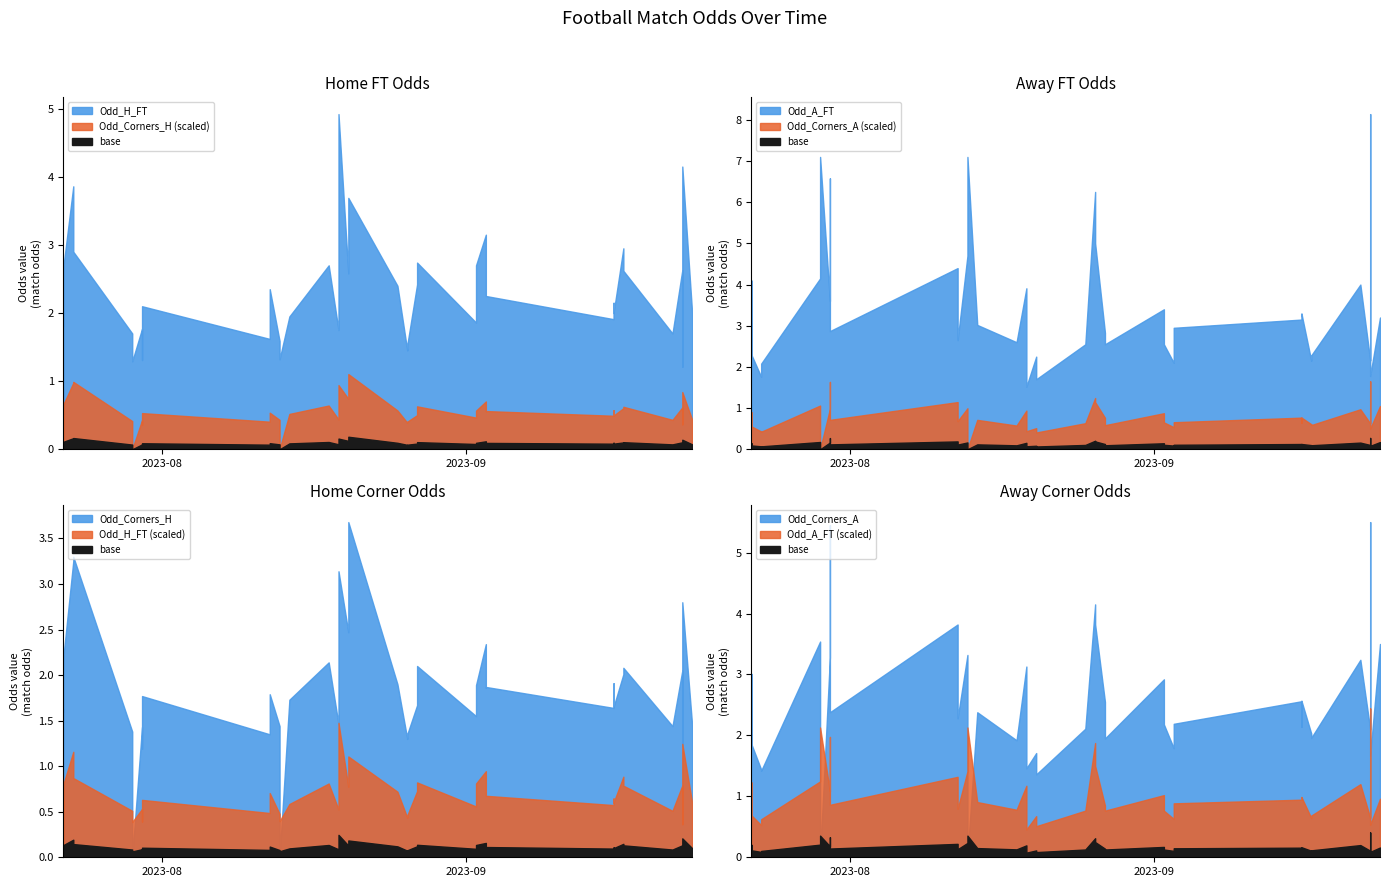

List the labels in order of Odd_H_FT value, smallest first.

2023-09-23, 2023-07-29, 2023-07-30, 2023-08-13, 2023-08-26, 2023-08-26, 2023-08-13, 2023-08-12, 2023-07-29, 2023-09-22, 2023-08-19, 2023-07-30, 2023-07-22, 2023-09-02, 2023-09-16, 2023-08-14, 2023-09-16, 2023-09-24, 2023-07-22, 2023-07-30, 2023-09-16, 2023-09-03, 2023-08-12, 2023-09-03, 2023-08-25, 2023-08-27, 2023-08-20, 2023-09-17, 2023-09-23, 2023-07-22, 2023-08-18, 2023-09-02, 2023-08-27, 2023-07-23, 2023-09-17, 2023-09-03, 2023-08-20, 2023-07-23, 2023-09-23, 2023-08-19